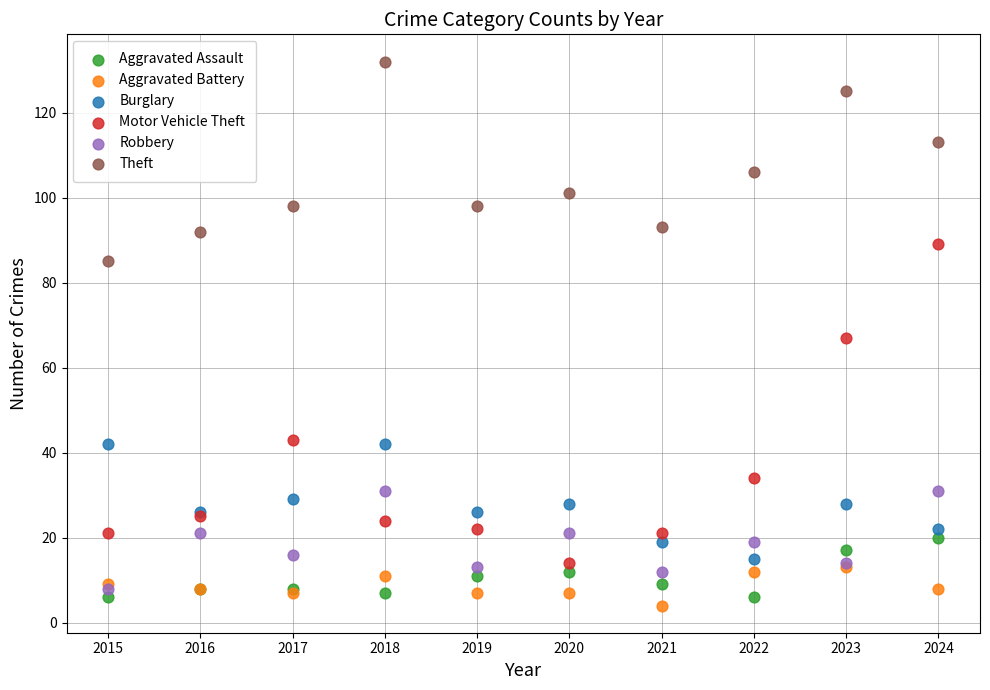

What are all the series names shown in the legend?

Aggravated Assault, Aggravated Battery, Burglary, Motor Vehicle Theft, Robbery, Theft